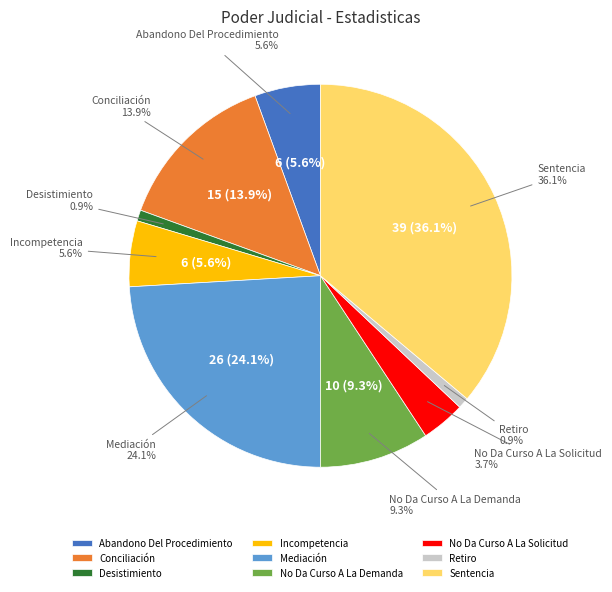

Is there a majority slice in this chart?

No